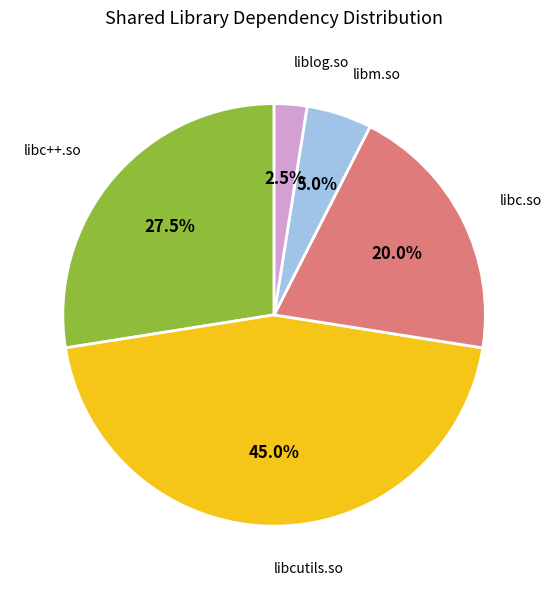

Is there any slice that represents more than half of the pie?

No